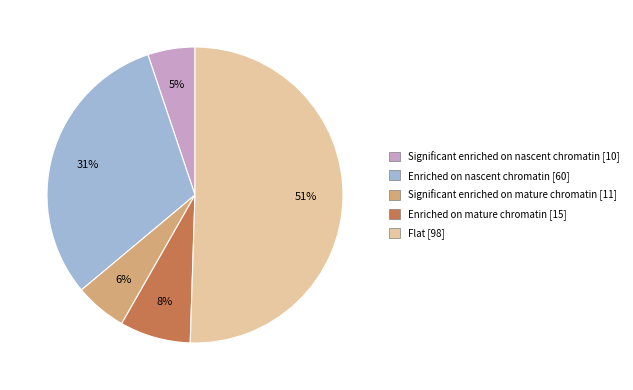

Combined, do Significant enriched on mature chromatin and Flat account for over 50%?

Yes